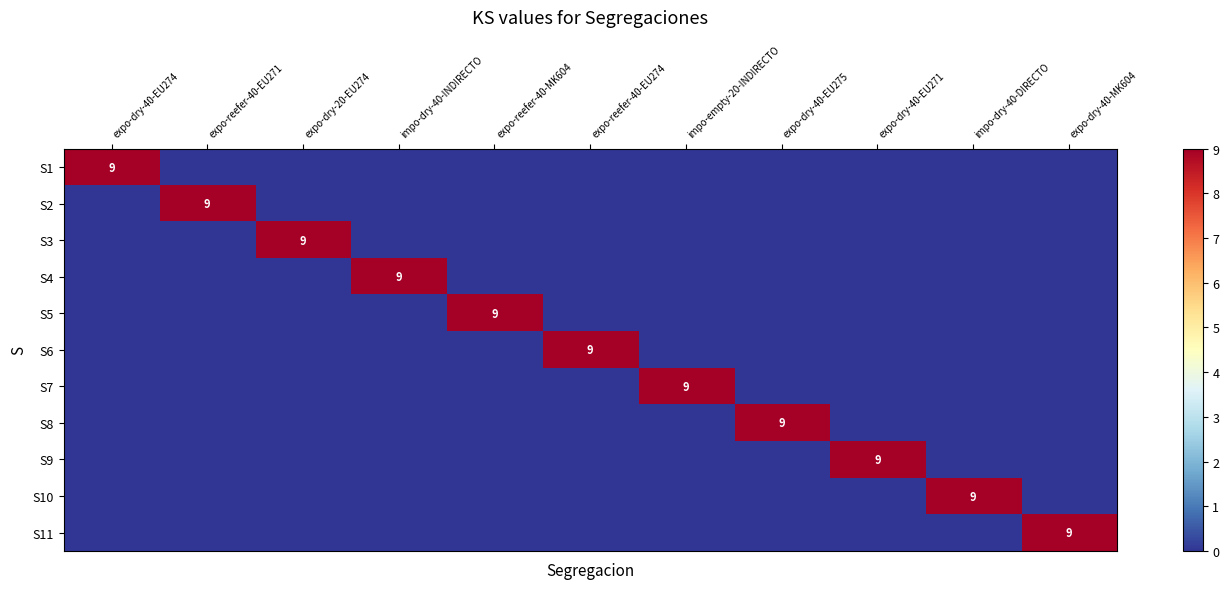

True or false: S5 has a value of 3 at expo-reefer-40-MK604.

False